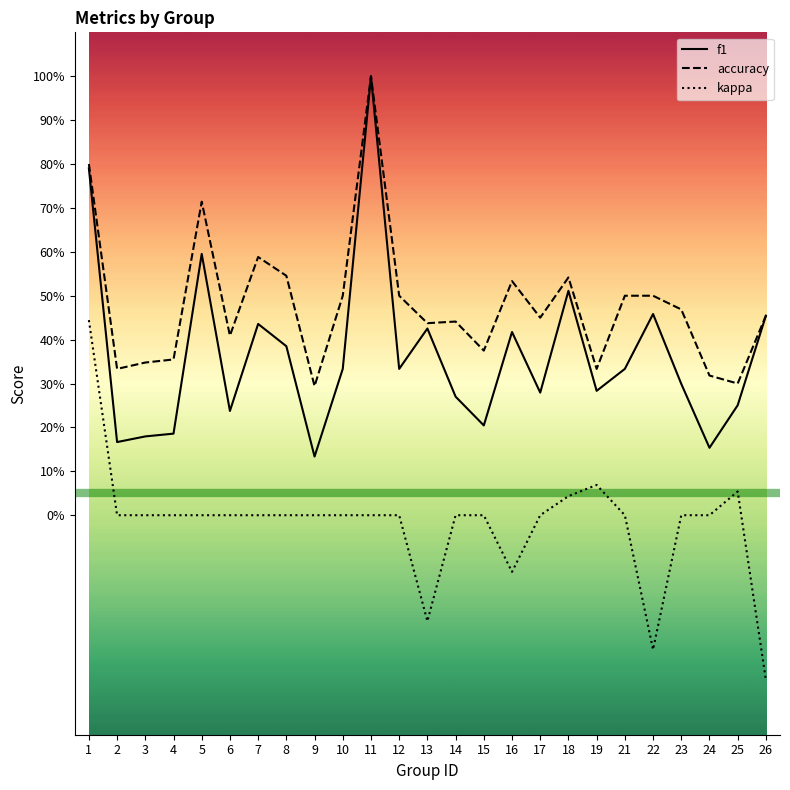

Is it true that f1 equals 0.3 at 10?

True